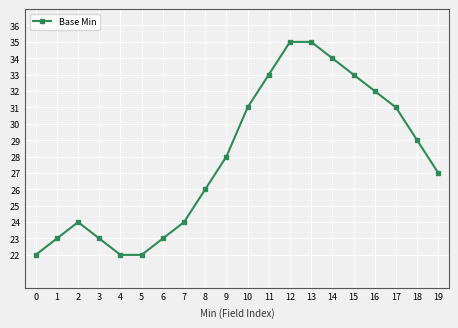

Is this an area chart (filled region under the line)?

No